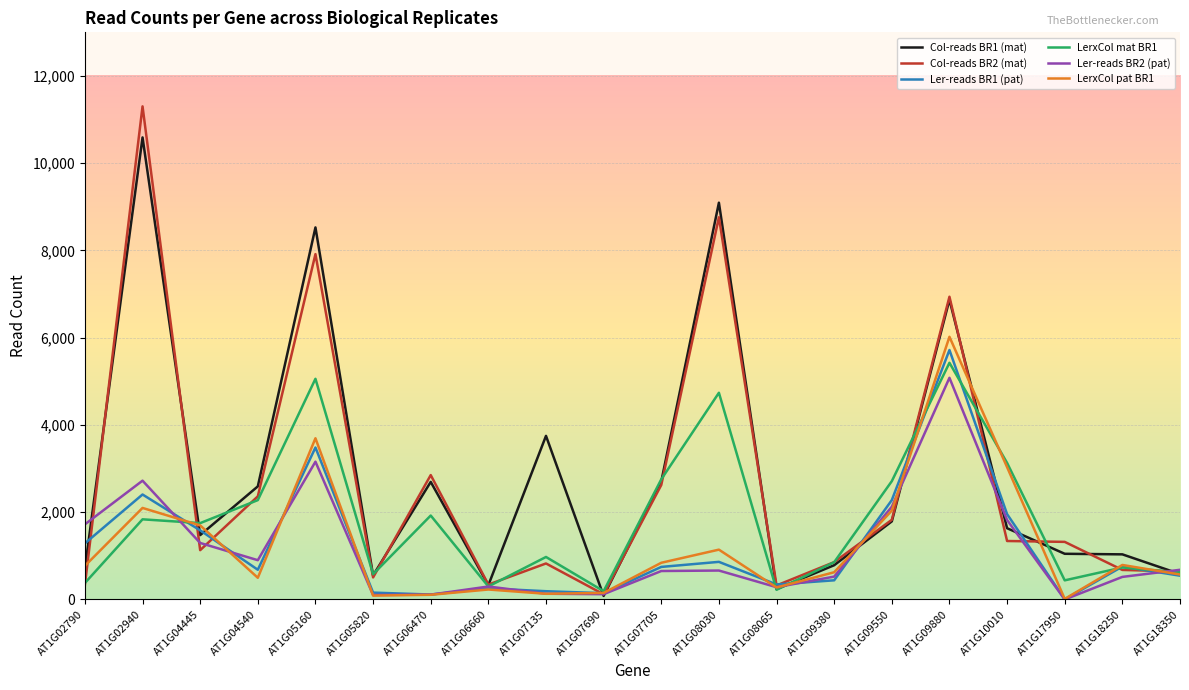

What is the maximum value for LerxCol pat BR1?

6021